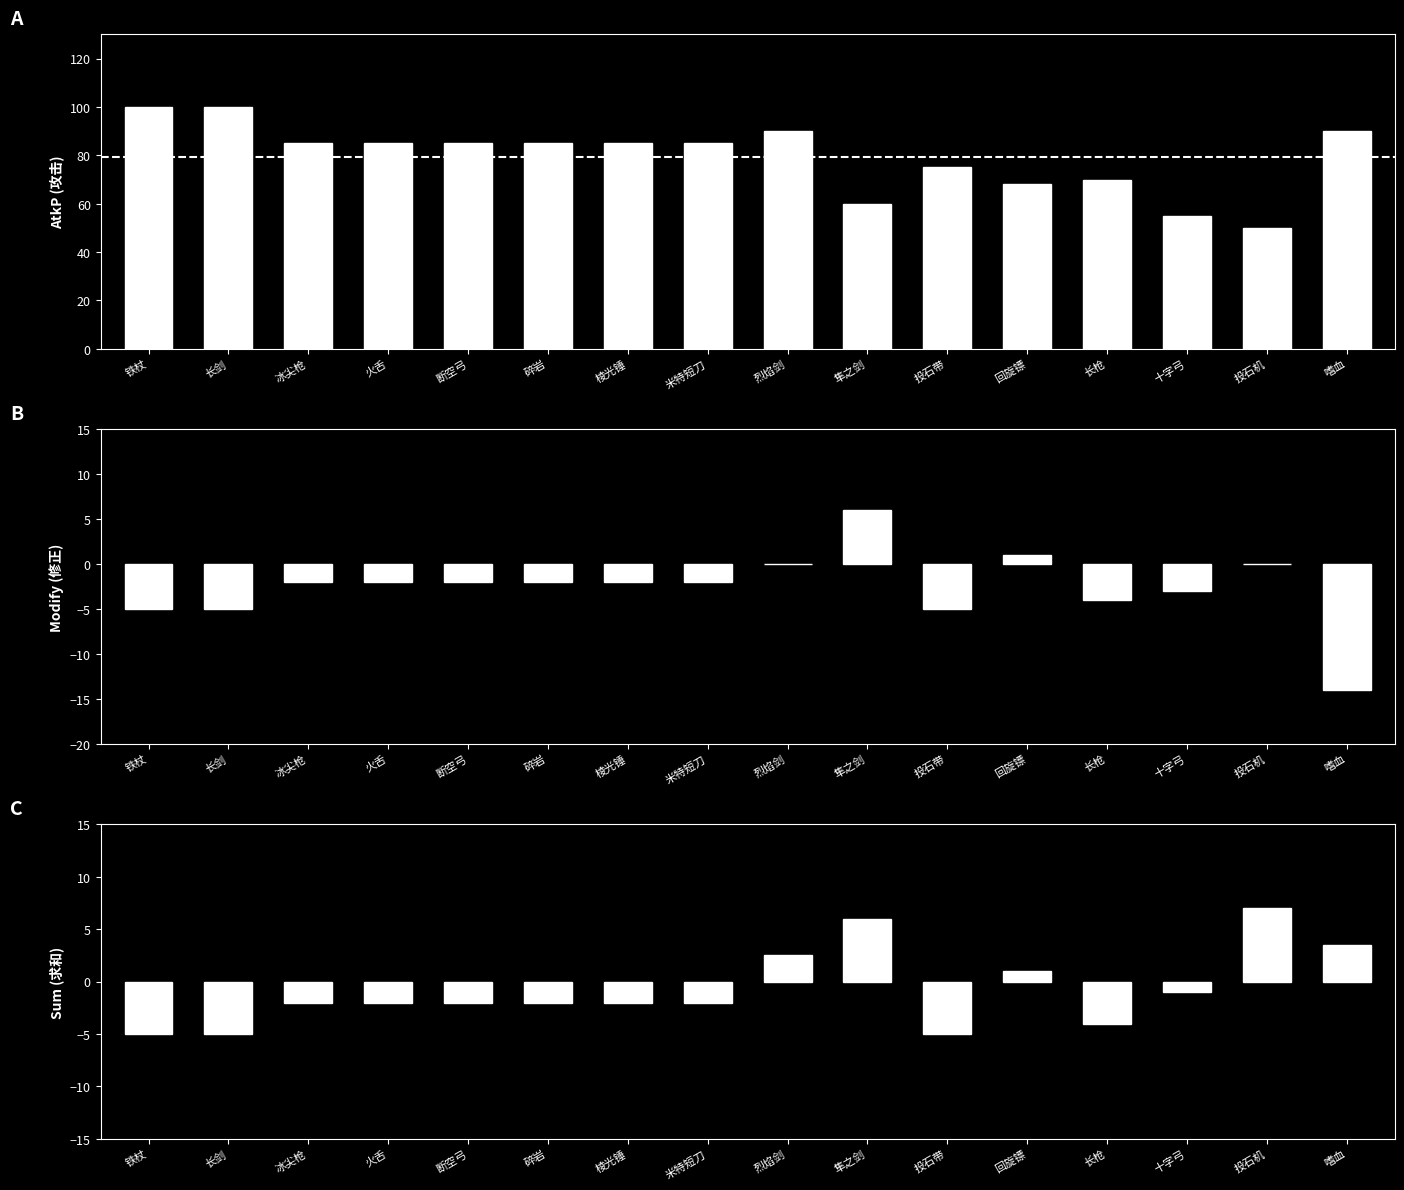

Which series has the largest total across all categories?

AtkP